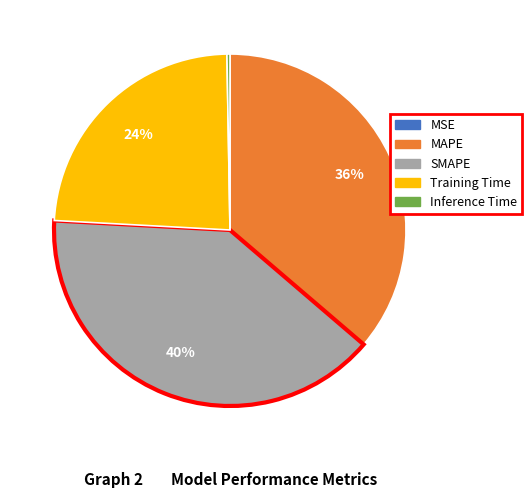

Is there any slice that represents more than half of the pie?

No